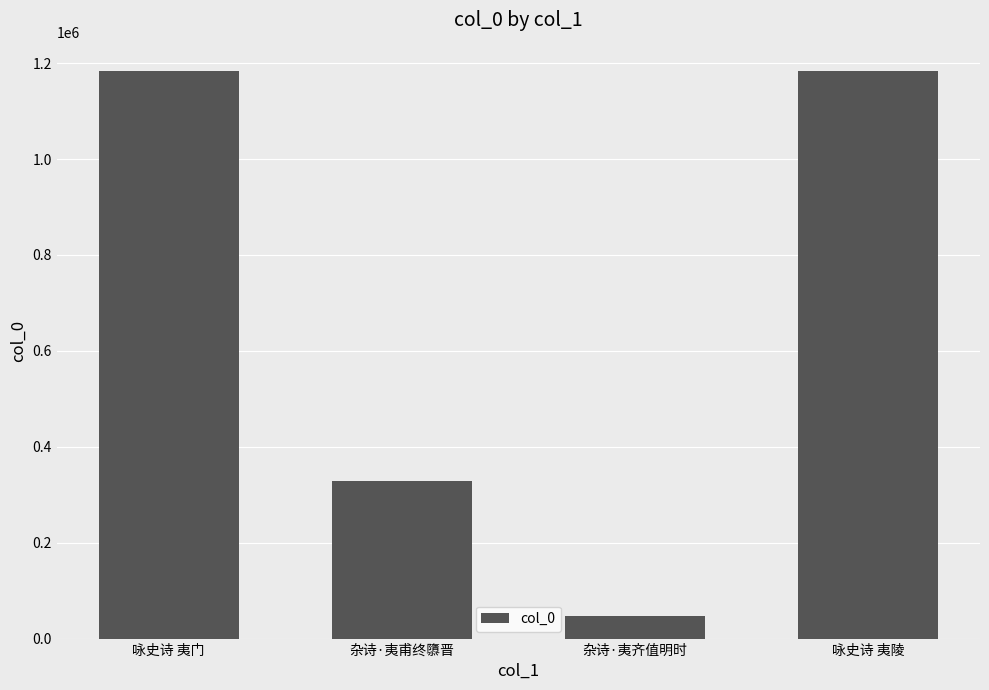

What is the label of the 2nd bar from the right?

杂诗·夷齐值明时